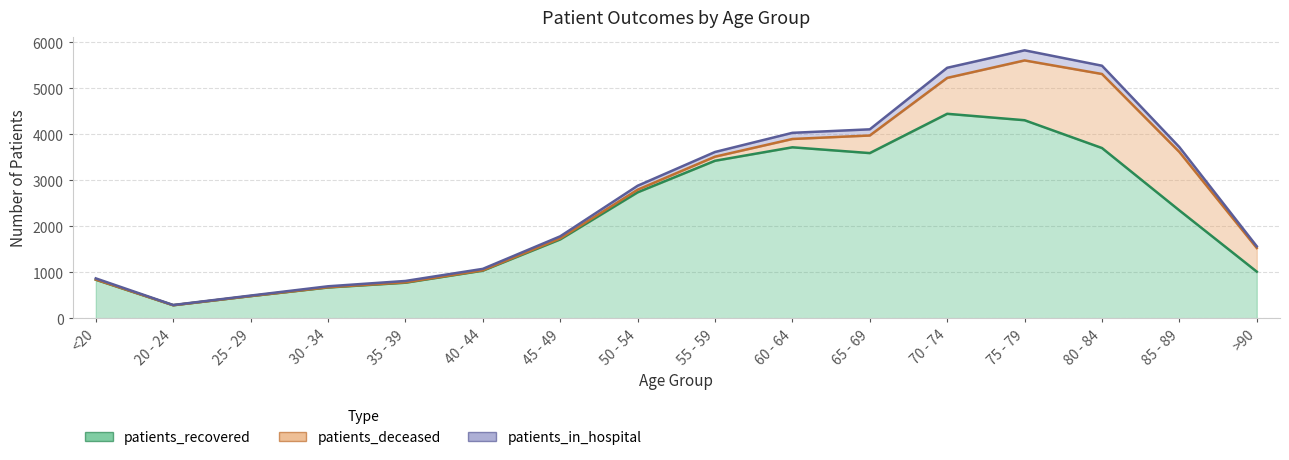

In patients_recovered, how many points are higher than both neighbors (excluding endpoints)?

2